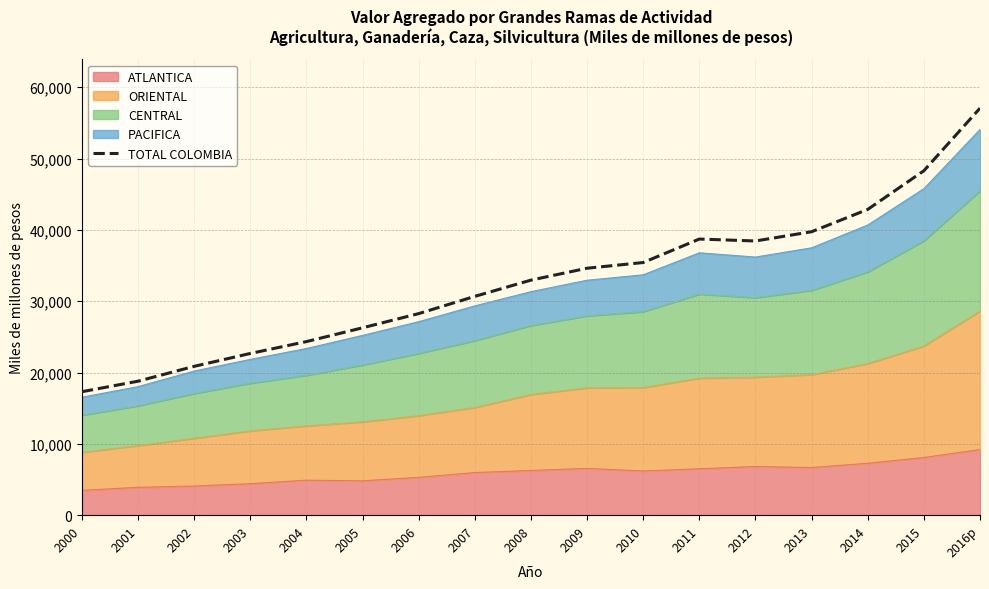

List the labels in order of value, largest first.

2016p, 2015, 2014, 2013, 2011, 2012, 2010, 2009, 2008, 2007, 2006, 2005, 2004, 2003, 2002, 2001, 2000